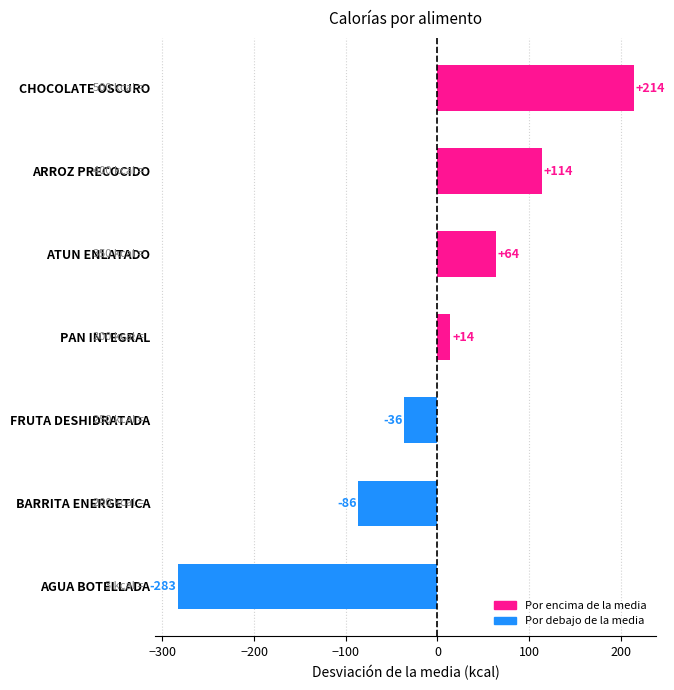

What is the difference between the maximum and minimum values?

497.0